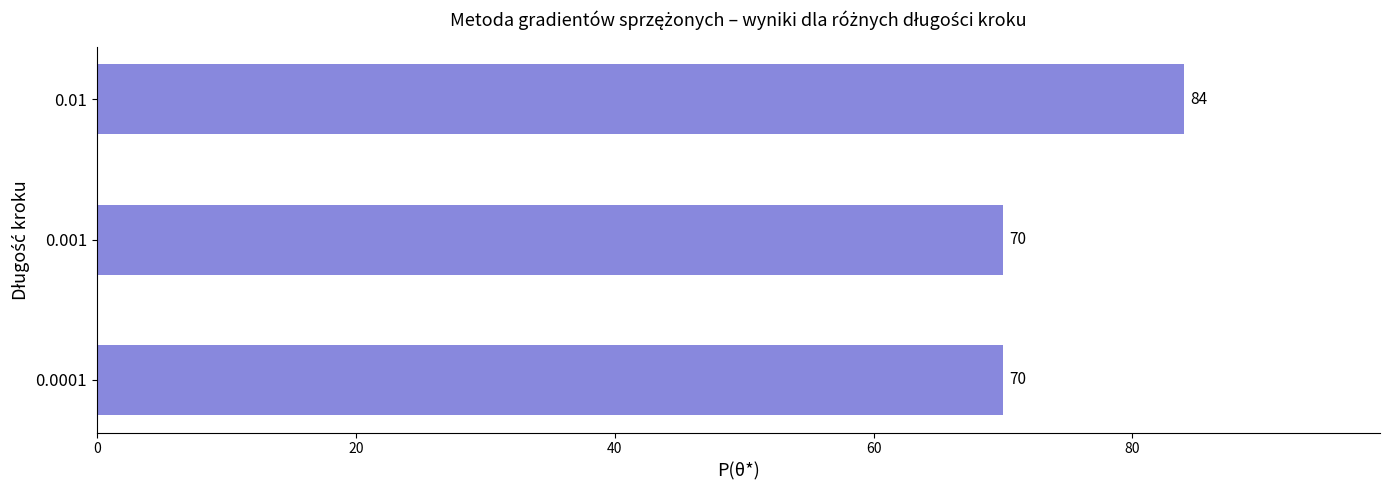

What is the change in value from 0.01 to 0.0001?

-14